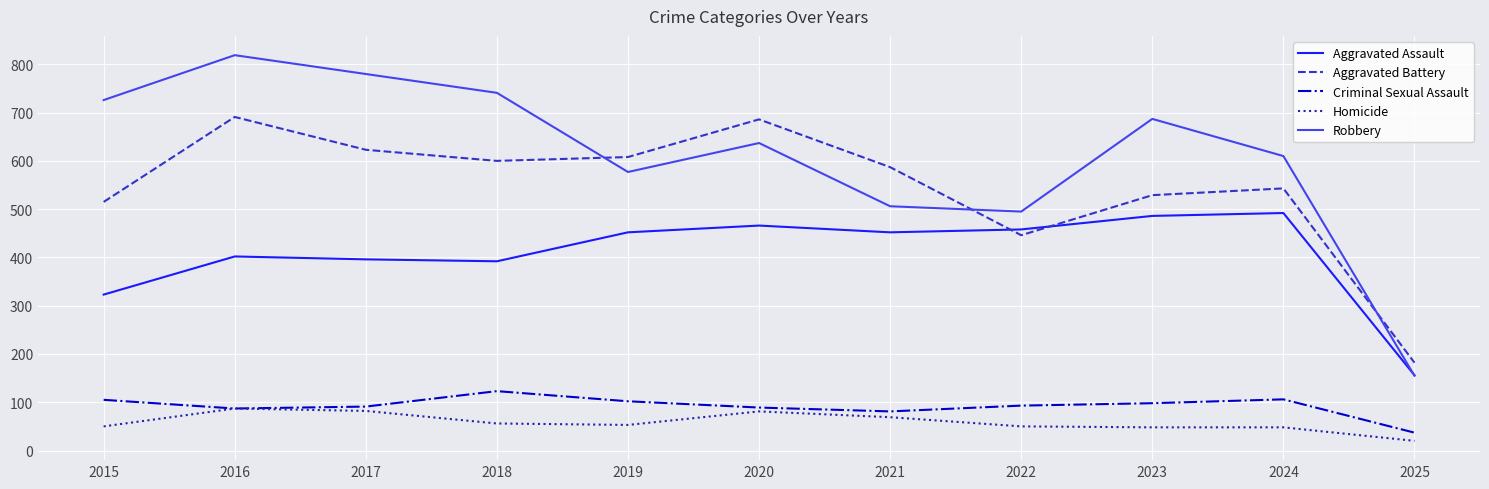

List the series in order of their peak value, lowest first.

Homicide, Criminal Sexual Assault, Aggravated Assault, Aggravated Battery, Robbery